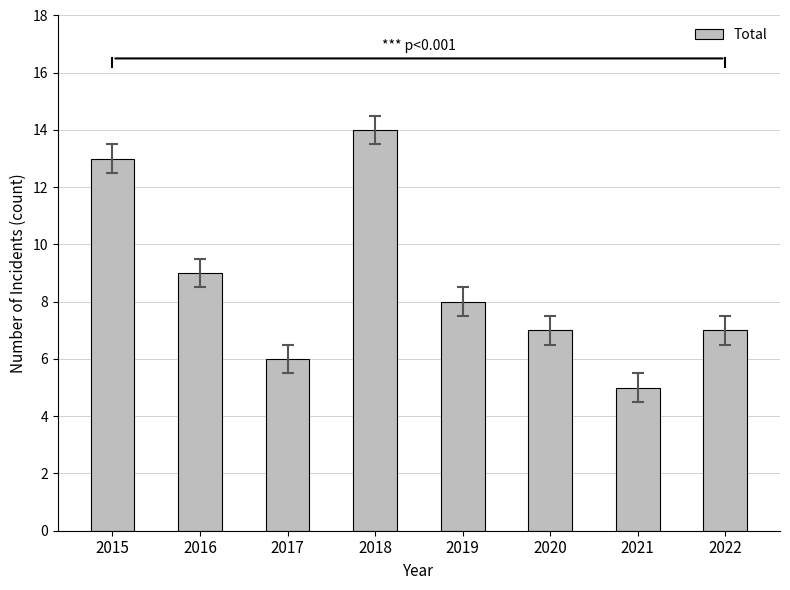

Reading right to left, list all the values displayed in this chart.

2022=7	2021=5	2020=7	2019=8	2018=14	2017=6	2016=9	2015=13